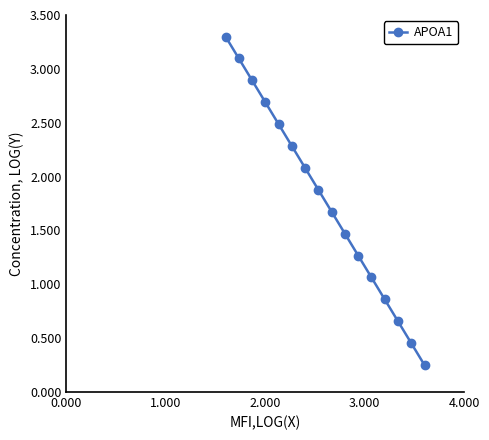

What is the maximum value shown in the chart?

3.3